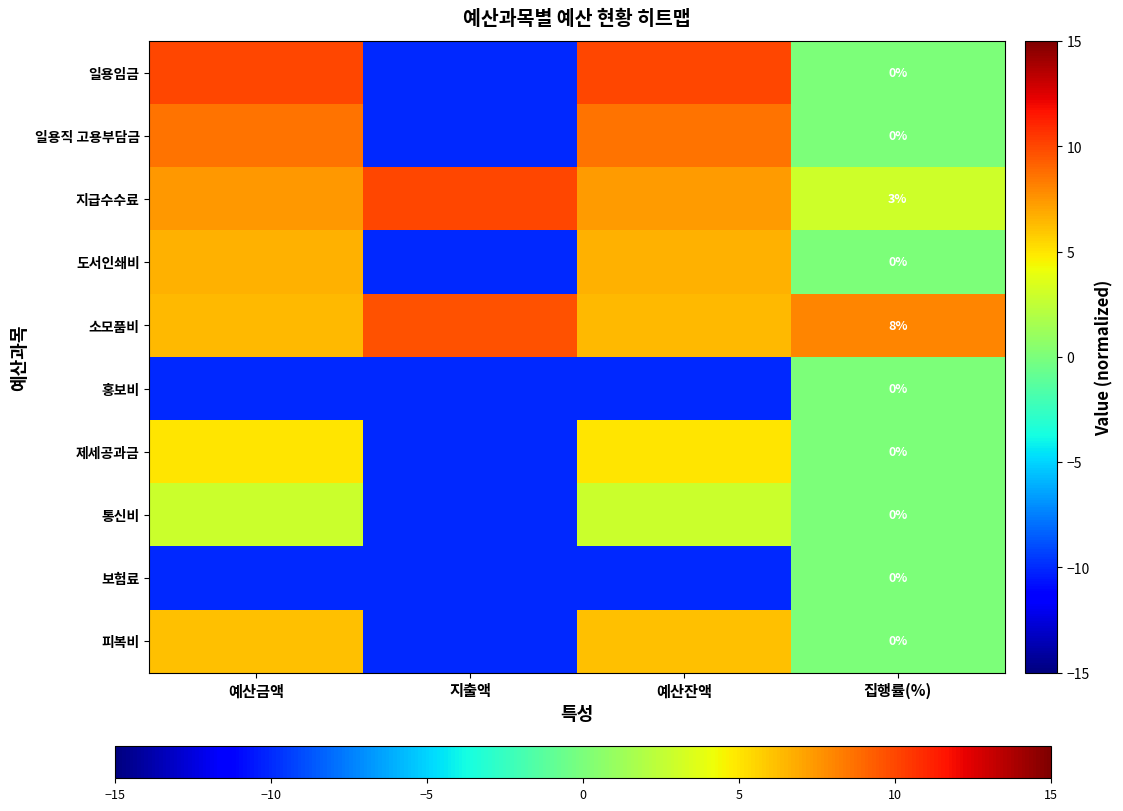

Rank the series at 지출액 from highest to lowest value.

지급수수료, 소모품비, 일용임금, 일용직 고용부담금, 도서인쇄비, 홍보비, 제세공과금, 통신비, 보험료, 피복비